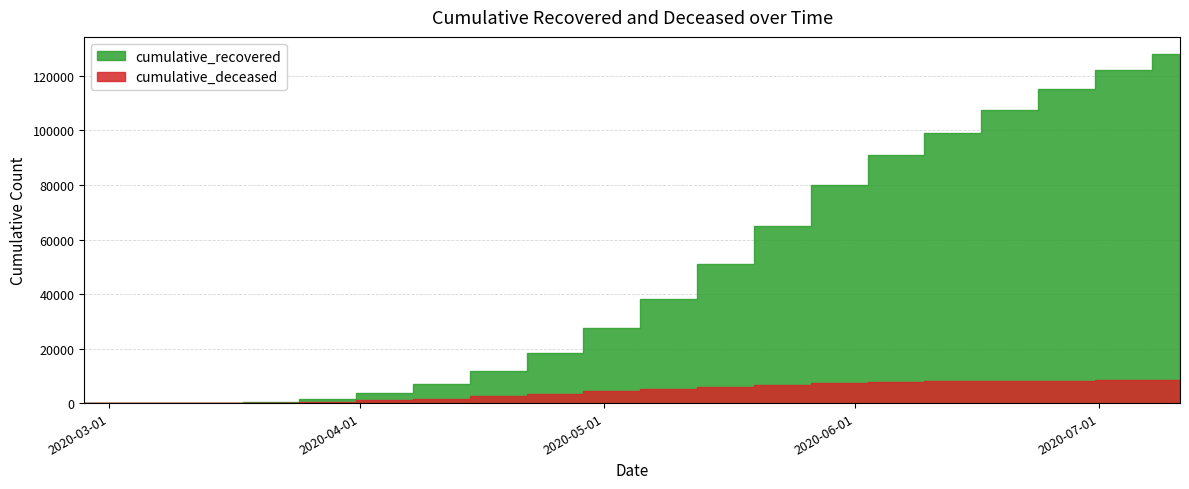

The value of cumulative_deceased at 2020-05-30 is 7369. True or false?

True